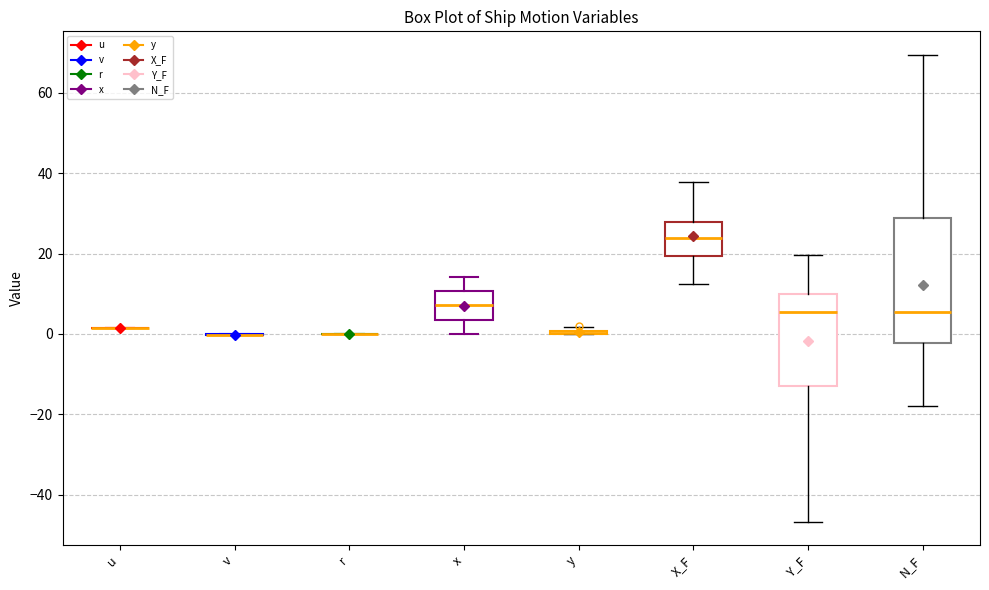

Comparing the boxes themselves (not the whiskers), which one is the tallest?

N_F